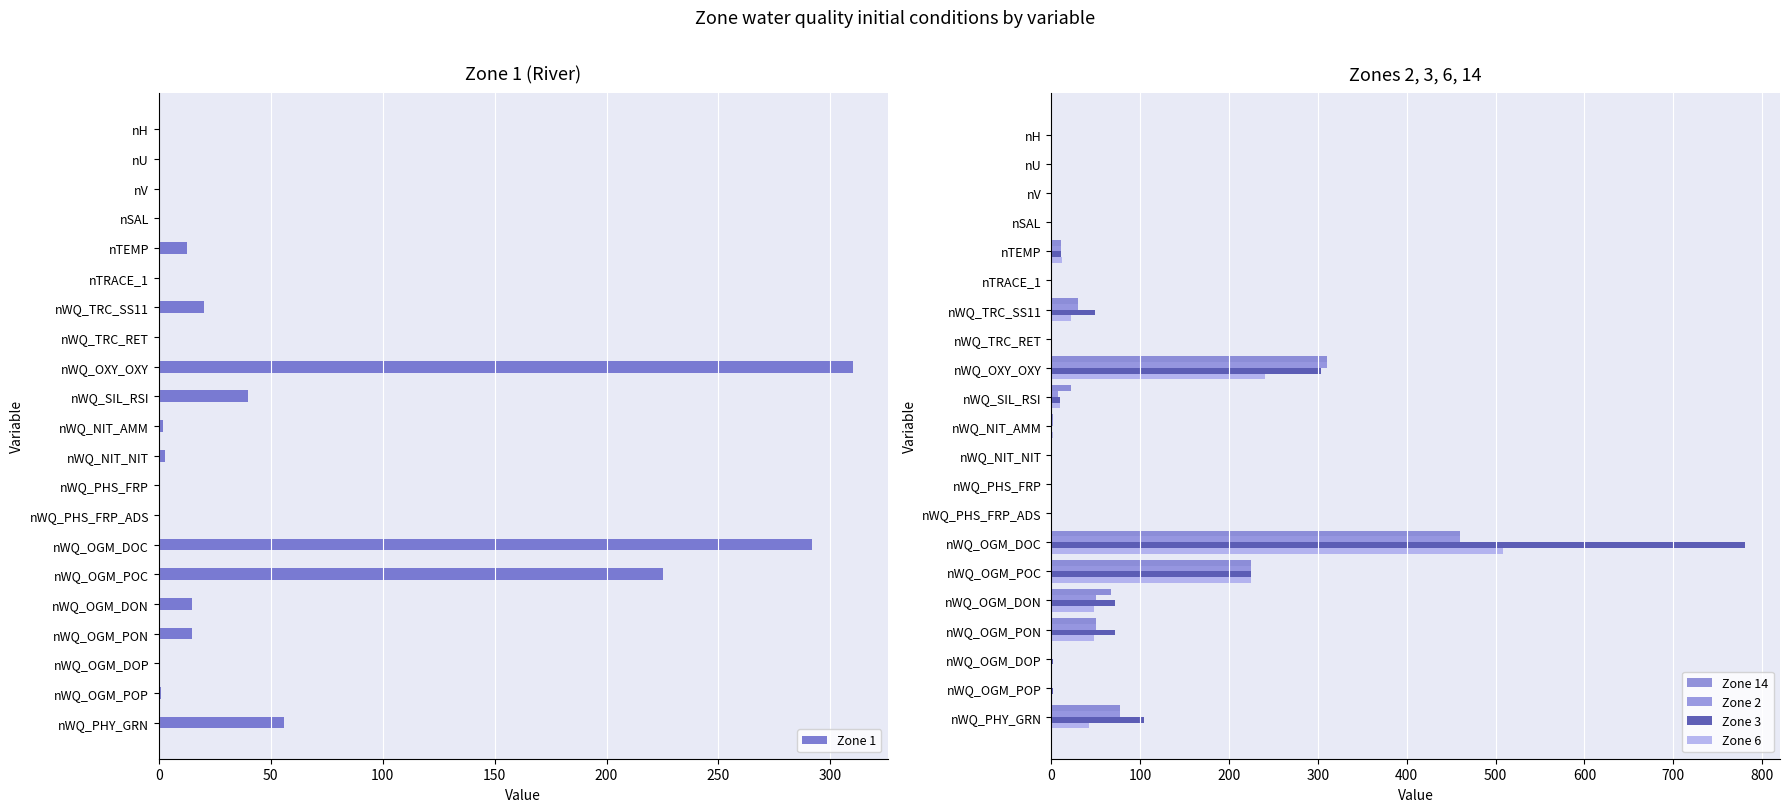

Is the value of Zone 14 at nWQ_OXY_OXY greater than the value of Zone 6 at nWQ_OGM_POP?

Yes